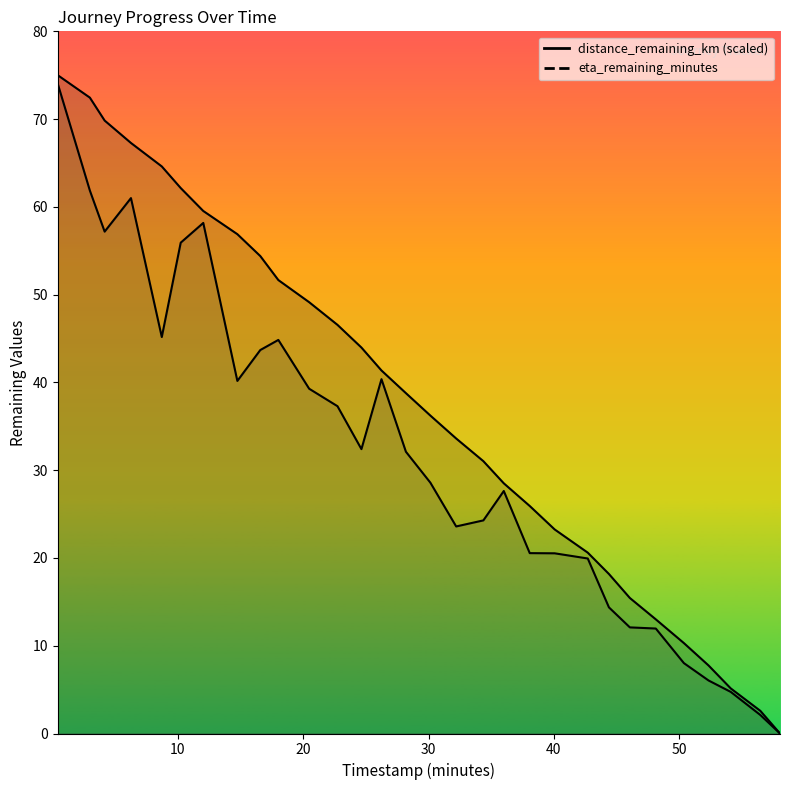

True or false: distance_remaining_km and eta_remaining_minutes intersect in this chart.

False